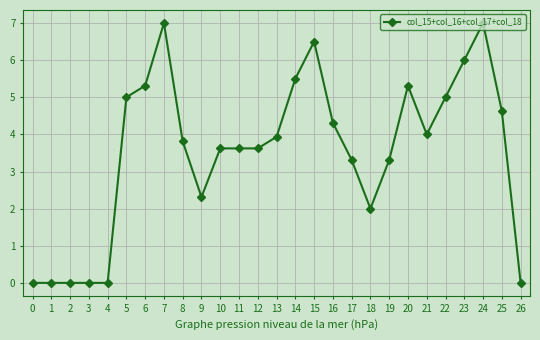

Is it true that the value at 9 is 2.3?

True